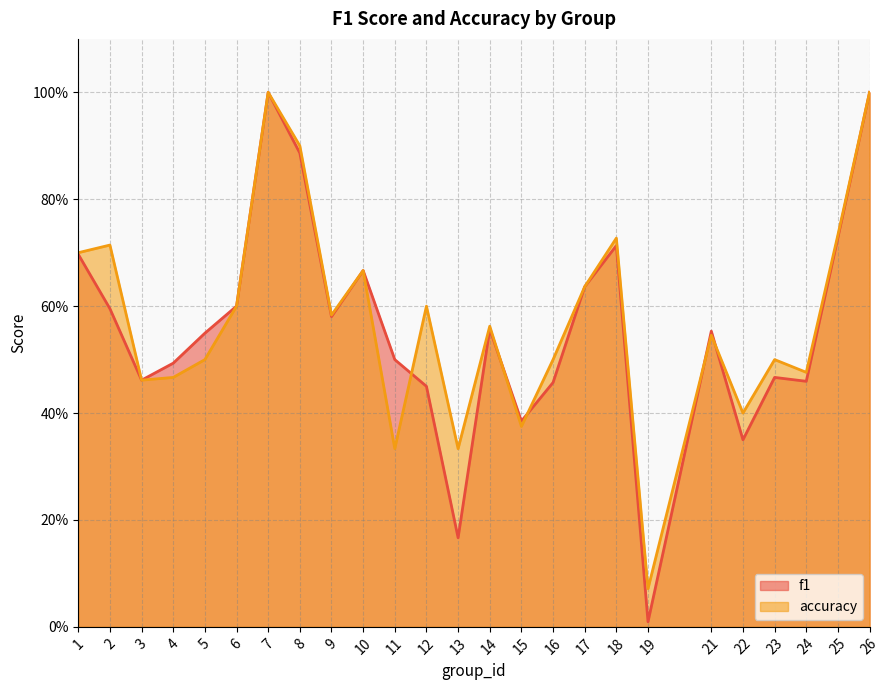

True or false: accuracy has more than 1 interior local peaks.

True